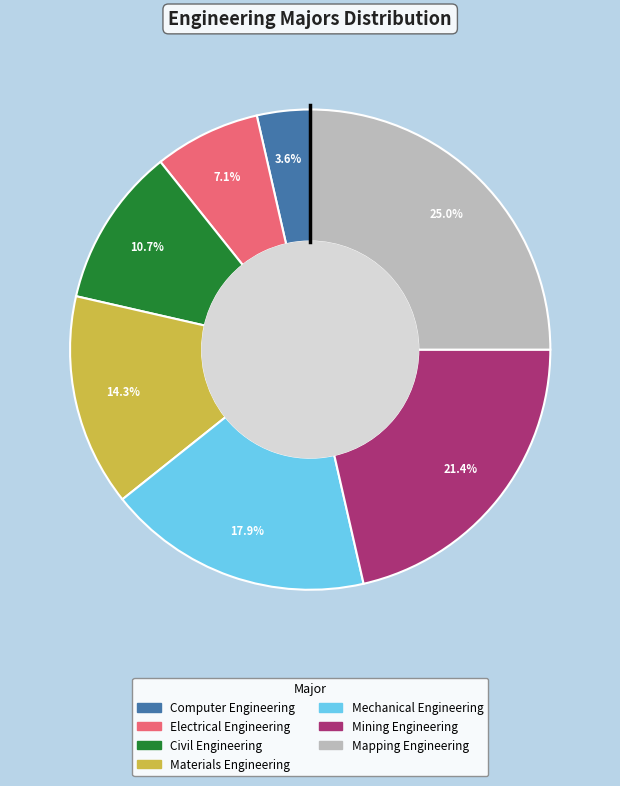

What is the smallest slice in the pie chart?

Computer Engineering